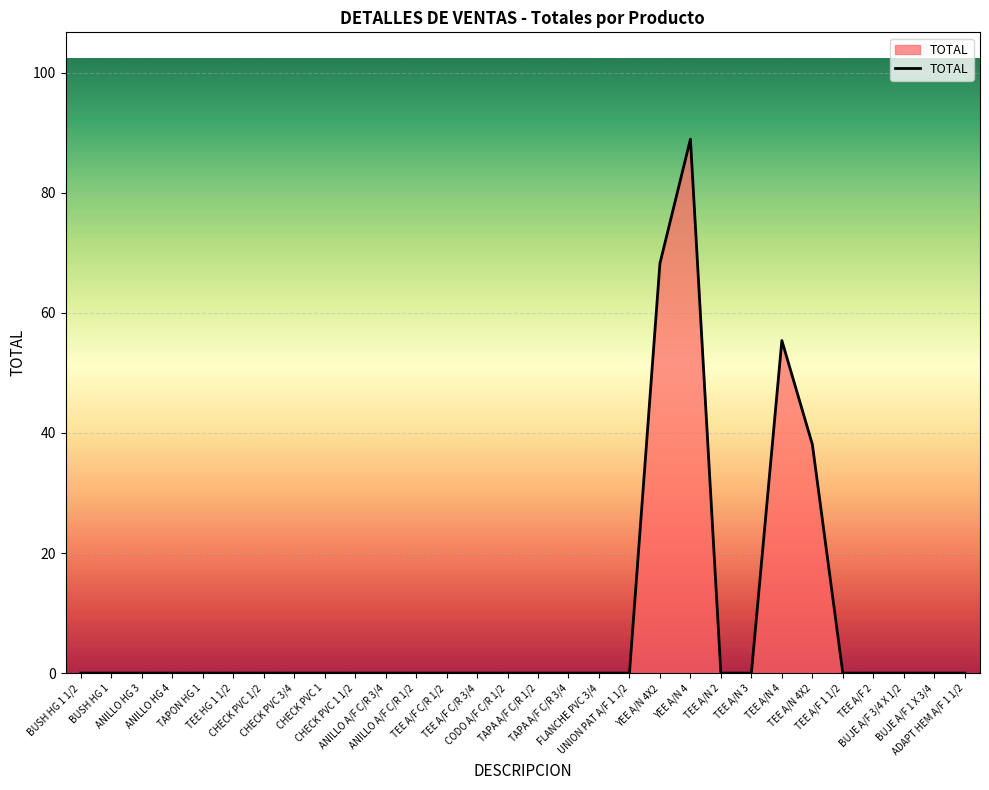

What is the difference between the maximum and minimum values?

89.0